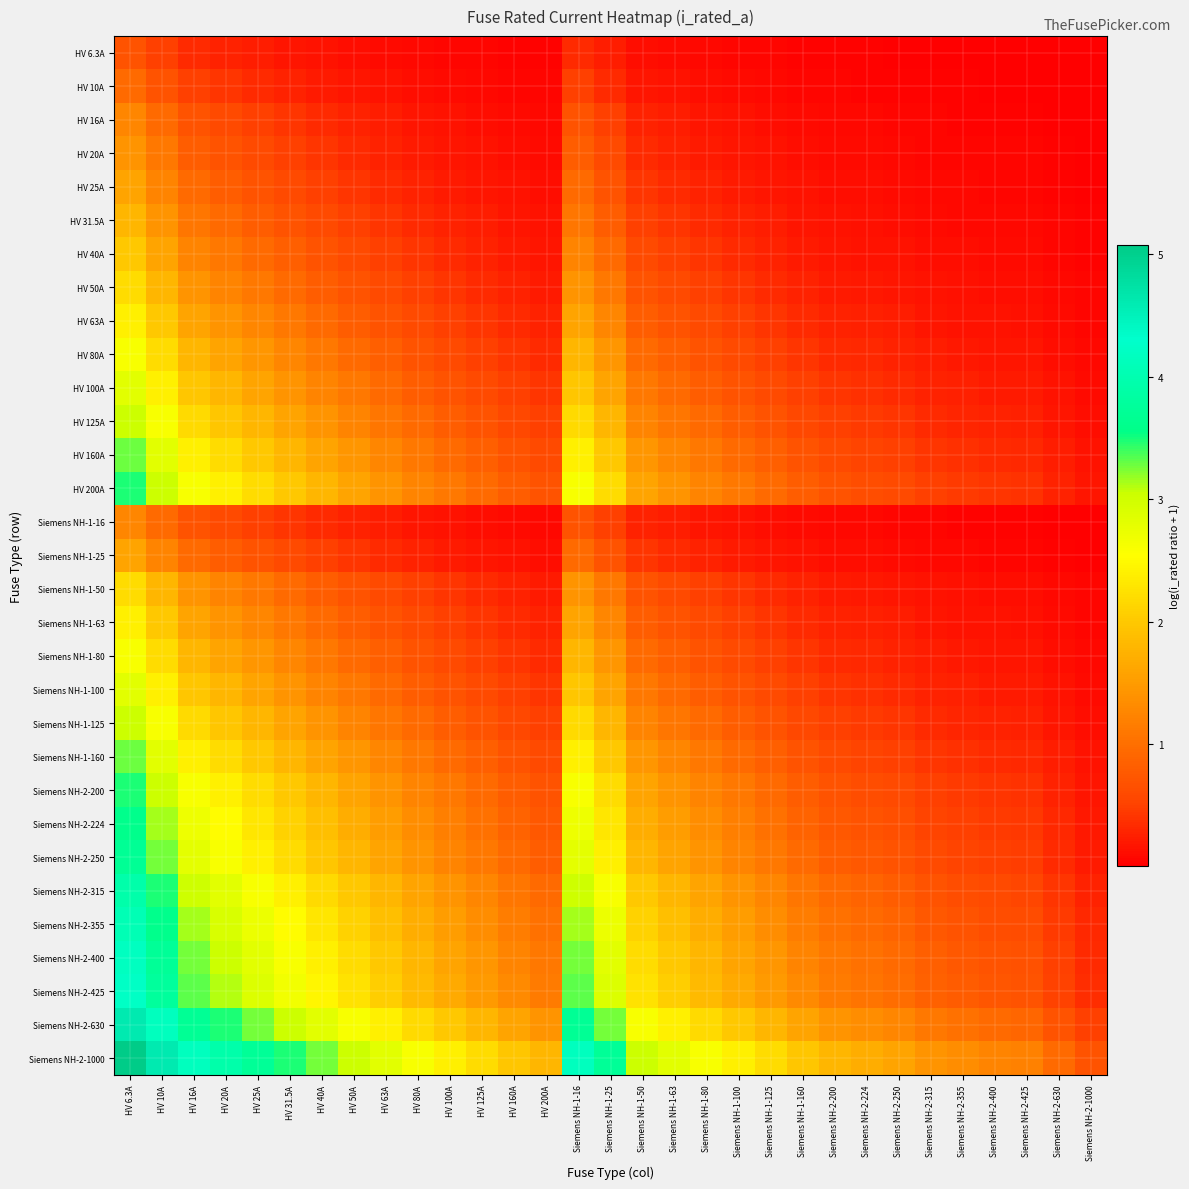

Reading right to left, transcribe all the data shown in this chart.

HV 6.3A: Siemens NH-2-1000=0.0	Siemens NH-2-630=0.0	Siemens NH-2-425=0.0	Siemens NH-2-400=0.0	Siemens NH-2-355=0.0	Siemens NH-2-315=0.0	Siemens NH-2-250=0.0	Siemens NH-2-224=0.0	Siemens NH-2-200=0.0	Siemens NH-1-160=0.0	Siemens NH-1-125=0.0	Siemens NH-1-100=0.1	Siemens NH-1-80=0.1	Siemens NH-1-63=0.1	Siemens NH-1-50=0.1	Siemens NH-1-25=0.2	Siemens NH-1-16=0.3	HV 200A=0.0	HV 160A=0.0	HV 125A=0.0	HV 100A=0.1	HV 80A=0.1	HV 63A=0.1	HV 50A=0.1	HV 40A=0.1	HV 31.5A=0.2	HV 25A=0.2	HV 20A=0.3	HV 16A=0.3	HV 10A=0.5	HV 6.3A=0.7
HV 10A: Siemens NH-2-1000=0.0	Siemens NH-2-630=0.0	Siemens NH-2-425=0.0	Siemens NH-2-400=0.0	Siemens NH-2-355=0.0	Siemens NH-2-315=0.0	Siemens NH-2-250=0.0	Siemens NH-2-224=0.0	Siemens NH-2-200=0.0	Siemens NH-1-160=0.1	Siemens NH-1-125=0.1	Siemens NH-1-100=0.1	Siemens NH-1-80=0.1	Siemens NH-1-63=0.1	Siemens NH-1-50=0.2	Siemens NH-1-25=0.3	Siemens NH-1-16=0.5	HV 200A=0.0	HV 160A=0.1	HV 125A=0.1	HV 100A=0.1	HV 80A=0.1	HV 63A=0.1	HV 50A=0.2	HV 40A=0.2	HV 31.5A=0.3	HV 25A=0.3	HV 20A=0.4	HV 16A=0.5	HV 10A=0.7	HV 6.3A=1.0
HV 16A: Siemens NH-2-1000=0.0	Siemens NH-2-630=0.0	Siemens NH-2-425=0.0	Siemens NH-2-400=0.0	Siemens NH-2-355=0.0	Siemens NH-2-315=0.0	Siemens NH-2-250=0.1	Siemens NH-2-224=0.1	Siemens NH-2-200=0.1	Siemens NH-1-160=0.1	Siemens NH-1-125=0.1	Siemens NH-1-100=0.1	Siemens NH-1-80=0.2	Siemens NH-1-63=0.2	Siemens NH-1-50=0.3	Siemens NH-1-25=0.5	Siemens NH-1-16=0.7	HV 200A=0.1	HV 160A=0.1	HV 125A=0.1	HV 100A=0.1	HV 80A=0.2	HV 63A=0.2	HV 50A=0.3	HV 40A=0.3	HV 31.5A=0.4	HV 25A=0.5	HV 20A=0.6	HV 16A=0.7	HV 10A=1.0	HV 6.3A=1.3
HV 20A: Siemens NH-2-1000=0.0	Siemens NH-2-630=0.0	Siemens NH-2-425=0.0	Siemens NH-2-400=0.0	Siemens NH-2-355=0.1	Siemens NH-2-315=0.1	Siemens NH-2-250=0.1	Siemens NH-2-224=0.1	Siemens NH-2-200=0.1	Siemens NH-1-160=0.1	Siemens NH-1-125=0.1	Siemens NH-1-100=0.2	Siemens NH-1-80=0.2	Siemens NH-1-63=0.3	Siemens NH-1-50=0.3	Siemens NH-1-25=0.6	Siemens NH-1-16=0.8	HV 200A=0.1	HV 160A=0.1	HV 125A=0.1	HV 100A=0.2	HV 80A=0.2	HV 63A=0.3	HV 50A=0.3	HV 40A=0.4	HV 31.5A=0.5	HV 25A=0.6	HV 20A=0.7	HV 16A=0.8	HV 10A=1.1	HV 6.3A=1.4
HV 25A: Siemens NH-2-1000=0.0	Siemens NH-2-630=0.0	Siemens NH-2-425=0.1	Siemens NH-2-400=0.1	Siemens NH-2-355=0.1	Siemens NH-2-315=0.1	Siemens NH-2-250=0.1	Siemens NH-2-224=0.1	Siemens NH-2-200=0.1	Siemens NH-1-160=0.1	Siemens NH-1-125=0.2	Siemens NH-1-100=0.2	Siemens NH-1-80=0.3	Siemens NH-1-63=0.3	Siemens NH-1-50=0.4	Siemens NH-1-25=0.7	Siemens NH-1-16=0.9	HV 200A=0.1	HV 160A=0.1	HV 125A=0.2	HV 100A=0.2	HV 80A=0.3	HV 63A=0.3	HV 50A=0.4	HV 40A=0.5	HV 31.5A=0.6	HV 25A=0.7	HV 20A=0.8	HV 16A=0.9	HV 10A=1.3	HV 6.3A=1.6
HV 31.5A: Siemens NH-2-1000=0.0	Siemens NH-2-630=0.0	Siemens NH-2-425=0.1	Siemens NH-2-400=0.1	Siemens NH-2-355=0.1	Siemens NH-2-315=0.1	Siemens NH-2-250=0.1	Siemens NH-2-224=0.1	Siemens NH-2-200=0.1	Siemens NH-1-160=0.2	Siemens NH-1-125=0.2	Siemens NH-1-100=0.3	Siemens NH-1-80=0.3	Siemens NH-1-63=0.4	Siemens NH-1-50=0.5	Siemens NH-1-25=0.8	Siemens NH-1-16=1.1	HV 200A=0.1	HV 160A=0.2	HV 125A=0.2	HV 100A=0.3	HV 80A=0.3	HV 63A=0.4	HV 50A=0.5	HV 40A=0.6	HV 31.5A=0.7	HV 25A=0.8	HV 20A=0.9	HV 16A=1.1	HV 10A=1.4	HV 6.3A=1.8
HV 40A: Siemens NH-2-1000=0.0	Siemens NH-2-630=0.1	Siemens NH-2-425=0.1	Siemens NH-2-400=0.1	Siemens NH-2-355=0.1	Siemens NH-2-315=0.1	Siemens NH-2-250=0.1	Siemens NH-2-224=0.2	Siemens NH-2-200=0.2	Siemens NH-1-160=0.2	Siemens NH-1-125=0.3	Siemens NH-1-100=0.3	Siemens NH-1-80=0.4	Siemens NH-1-63=0.5	Siemens NH-1-50=0.6	Siemens NH-1-25=1.0	Siemens NH-1-16=1.3	HV 200A=0.2	HV 160A=0.2	HV 125A=0.3	HV 100A=0.3	HV 80A=0.4	HV 63A=0.5	HV 50A=0.6	HV 40A=0.7	HV 31.5A=0.8	HV 25A=1.0	HV 20A=1.1	HV 16A=1.3	HV 10A=1.6	HV 6.3A=2.0
HV 50A: Siemens NH-2-1000=0.0	Siemens NH-2-630=0.1	Siemens NH-2-425=0.1	Siemens NH-2-400=0.1	Siemens NH-2-355=0.1	Siemens NH-2-315=0.1	Siemens NH-2-250=0.2	Siemens NH-2-224=0.2	Siemens NH-2-200=0.2	Siemens NH-1-160=0.3	Siemens NH-1-125=0.3	Siemens NH-1-100=0.4	Siemens NH-1-80=0.5	Siemens NH-1-63=0.6	Siemens NH-1-50=0.7	Siemens NH-1-25=1.1	Siemens NH-1-16=1.4	HV 200A=0.2	HV 160A=0.3	HV 125A=0.3	HV 100A=0.4	HV 80A=0.5	HV 63A=0.6	HV 50A=0.7	HV 40A=0.8	HV 31.5A=1.0	HV 25A=1.1	HV 20A=1.3	HV 16A=1.4	HV 10A=1.8	HV 6.3A=2.2
HV 63A: Siemens NH-2-1000=0.1	Siemens NH-2-630=0.1	Siemens NH-2-425=0.1	Siemens NH-2-400=0.1	Siemens NH-2-355=0.2	Siemens NH-2-315=0.2	Siemens NH-2-250=0.2	Siemens NH-2-224=0.2	Siemens NH-2-200=0.3	Siemens NH-1-160=0.3	Siemens NH-1-125=0.4	Siemens NH-1-100=0.5	Siemens NH-1-80=0.6	Siemens NH-1-63=0.7	Siemens NH-1-50=0.8	Siemens NH-1-25=1.3	Siemens NH-1-16=1.6	HV 200A=0.3	HV 160A=0.3	HV 125A=0.4	HV 100A=0.5	HV 80A=0.6	HV 63A=0.7	HV 50A=0.8	HV 40A=0.9	HV 31.5A=1.1	HV 25A=1.3	HV 20A=1.4	HV 16A=1.6	HV 10A=2.0	HV 6.3A=2.4
HV 80A: Siemens NH-2-1000=0.1	Siemens NH-2-630=0.1	Siemens NH-2-425=0.2	Siemens NH-2-400=0.2	Siemens NH-2-355=0.2	Siemens NH-2-315=0.2	Siemens NH-2-250=0.3	Siemens NH-2-224=0.3	Siemens NH-2-200=0.3	Siemens NH-1-160=0.4	Siemens NH-1-125=0.5	Siemens NH-1-100=0.6	Siemens NH-1-80=0.7	Siemens NH-1-63=0.8	Siemens NH-1-50=1.0	Siemens NH-1-25=1.4	Siemens NH-1-16=1.8	HV 200A=0.3	HV 160A=0.4	HV 125A=0.5	HV 100A=0.6	HV 80A=0.7	HV 63A=0.8	HV 50A=1.0	HV 40A=1.1	HV 31.5A=1.3	HV 25A=1.4	HV 20A=1.6	HV 16A=1.8	HV 10A=2.2	HV 6.3A=2.6
HV 100A: Siemens NH-2-1000=0.1	Siemens NH-2-630=0.1	Siemens NH-2-425=0.2	Siemens NH-2-400=0.2	Siemens NH-2-355=0.2	Siemens NH-2-315=0.3	Siemens NH-2-250=0.3	Siemens NH-2-224=0.4	Siemens NH-2-200=0.4	Siemens NH-1-160=0.5	Siemens NH-1-125=0.6	Siemens NH-1-100=0.7	Siemens NH-1-80=0.8	Siemens NH-1-63=1.0	Siemens NH-1-50=1.1	Siemens NH-1-25=1.6	Siemens NH-1-16=2.0	HV 200A=0.4	HV 160A=0.5	HV 125A=0.6	HV 100A=0.7	HV 80A=0.8	HV 63A=1.0	HV 50A=1.1	HV 40A=1.3	HV 31.5A=1.4	HV 25A=1.6	HV 20A=1.8	HV 16A=2.0	HV 10A=2.4	HV 6.3A=2.8
HV 125A: Siemens NH-2-1000=0.1	Siemens NH-2-630=0.2	Siemens NH-2-425=0.3	Siemens NH-2-400=0.3	Siemens NH-2-355=0.3	Siemens NH-2-315=0.3	Siemens NH-2-250=0.4	Siemens NH-2-224=0.4	Siemens NH-2-200=0.5	Siemens NH-1-160=0.6	Siemens NH-1-125=0.7	Siemens NH-1-100=0.8	Siemens NH-1-80=0.9	Siemens NH-1-63=1.1	Siemens NH-1-50=1.3	Siemens NH-1-25=1.8	Siemens NH-1-16=2.2	HV 200A=0.5	HV 160A=0.6	HV 125A=0.7	HV 100A=0.8	HV 80A=0.9	HV 63A=1.1	HV 50A=1.3	HV 40A=1.4	HV 31.5A=1.6	HV 25A=1.8	HV 20A=2.0	HV 16A=2.2	HV 10A=2.6	HV 6.3A=3.0
HV 160A: Siemens NH-2-1000=0.1	Siemens NH-2-630=0.2	Siemens NH-2-425=0.3	Siemens NH-2-400=0.3	Siemens NH-2-355=0.4	Siemens NH-2-315=0.4	Siemens NH-2-250=0.5	Siemens NH-2-224=0.5	Siemens NH-2-200=0.6	Siemens NH-1-160=0.7	Siemens NH-1-125=0.8	Siemens NH-1-100=1.0	Siemens NH-1-80=1.1	Siemens NH-1-63=1.3	Siemens NH-1-50=1.4	Siemens NH-1-25=2.0	Siemens NH-1-16=2.4	HV 200A=0.6	HV 160A=0.7	HV 125A=0.8	HV 100A=1.0	HV 80A=1.1	HV 63A=1.3	HV 50A=1.4	HV 40A=1.6	HV 31.5A=1.8	HV 25A=2.0	HV 20A=2.2	HV 16A=2.4	HV 10A=2.8	HV 6.3A=3.3
HV 200A: Siemens NH-2-1000=0.2	Siemens NH-2-630=0.3	Siemens NH-2-425=0.4	Siemens NH-2-400=0.4	Siemens NH-2-355=0.4	Siemens NH-2-315=0.5	Siemens NH-2-250=0.6	Siemens NH-2-224=0.6	Siemens NH-2-200=0.7	Siemens NH-1-160=0.8	Siemens NH-1-125=1.0	Siemens NH-1-100=1.1	Siemens NH-1-80=1.3	Siemens NH-1-63=1.4	Siemens NH-1-50=1.6	Siemens NH-1-25=2.2	Siemens NH-1-16=2.6	HV 200A=0.7	HV 160A=0.8	HV 125A=1.0	HV 100A=1.1	HV 80A=1.3	HV 63A=1.4	HV 50A=1.6	HV 40A=1.8	HV 31.5A=2.0	HV 25A=2.2	HV 20A=2.4	HV 16A=2.6	HV 10A=3.0	HV 6.3A=3.5
Siemens NH-1-16: Siemens NH-2-1000=0.0	Siemens NH-2-630=0.0	Siemens NH-2-425=0.0	Siemens NH-2-400=0.0	Siemens NH-2-355=0.0	Siemens NH-2-315=0.0	Siemens NH-2-250=0.1	Siemens NH-2-224=0.1	Siemens NH-2-200=0.1	Siemens NH-1-160=0.1	Siemens NH-1-125=0.1	Siemens NH-1-100=0.1	Siemens NH-1-80=0.2	Siemens NH-1-63=0.2	Siemens NH-1-50=0.3	Siemens NH-1-25=0.5	Siemens NH-1-16=0.7	HV 200A=0.1	HV 160A=0.1	HV 125A=0.1	HV 100A=0.1	HV 80A=0.2	HV 63A=0.2	HV 50A=0.3	HV 40A=0.3	HV 31.5A=0.4	HV 25A=0.5	HV 20A=0.6	HV 16A=0.7	HV 10A=1.0	HV 6.3A=1.3
Siemens NH-1-25: Siemens NH-2-1000=0.0	Siemens NH-2-630=0.0	Siemens NH-2-425=0.1	Siemens NH-2-400=0.1	Siemens NH-2-355=0.1	Siemens NH-2-315=0.1	Siemens NH-2-250=0.1	Siemens NH-2-224=0.1	Siemens NH-2-200=0.1	Siemens NH-1-160=0.1	Siemens NH-1-125=0.2	Siemens NH-1-100=0.2	Siemens NH-1-80=0.3	Siemens NH-1-63=0.3	Siemens NH-1-50=0.4	Siemens NH-1-25=0.7	Siemens NH-1-16=0.9	HV 200A=0.1	HV 160A=0.1	HV 125A=0.2	HV 100A=0.2	HV 80A=0.3	HV 63A=0.3	HV 50A=0.4	HV 40A=0.5	HV 31.5A=0.6	HV 25A=0.7	HV 20A=0.8	HV 16A=0.9	HV 10A=1.3	HV 6.3A=1.6
Siemens NH-1-50: Siemens NH-2-1000=0.0	Siemens NH-2-630=0.1	Siemens NH-2-425=0.1	Siemens NH-2-400=0.1	Siemens NH-2-355=0.1	Siemens NH-2-315=0.1	Siemens NH-2-250=0.2	Siemens NH-2-224=0.2	Siemens NH-2-200=0.2	Siemens NH-1-160=0.3	Siemens NH-1-125=0.3	Siemens NH-1-100=0.4	Siemens NH-1-80=0.5	Siemens NH-1-63=0.6	Siemens NH-1-50=0.7	Siemens NH-1-25=1.1	Siemens NH-1-16=1.4	HV 200A=0.2	HV 160A=0.3	HV 125A=0.3	HV 100A=0.4	HV 80A=0.5	HV 63A=0.6	HV 50A=0.7	HV 40A=0.8	HV 31.5A=1.0	HV 25A=1.1	HV 20A=1.3	HV 16A=1.4	HV 10A=1.8	HV 6.3A=2.2
Siemens NH-1-63: Siemens NH-2-1000=0.1	Siemens NH-2-630=0.1	Siemens NH-2-425=0.1	Siemens NH-2-400=0.1	Siemens NH-2-355=0.2	Siemens NH-2-315=0.2	Siemens NH-2-250=0.2	Siemens NH-2-224=0.2	Siemens NH-2-200=0.3	Siemens NH-1-160=0.3	Siemens NH-1-125=0.4	Siemens NH-1-100=0.5	Siemens NH-1-80=0.6	Siemens NH-1-63=0.7	Siemens NH-1-50=0.8	Siemens NH-1-25=1.3	Siemens NH-1-16=1.6	HV 200A=0.3	HV 160A=0.3	HV 125A=0.4	HV 100A=0.5	HV 80A=0.6	HV 63A=0.7	HV 50A=0.8	HV 40A=0.9	HV 31.5A=1.1	HV 25A=1.3	HV 20A=1.4	HV 16A=1.6	HV 10A=2.0	HV 6.3A=2.4
Siemens NH-1-80: Siemens NH-2-1000=0.1	Siemens NH-2-630=0.1	Siemens NH-2-425=0.2	Siemens NH-2-400=0.2	Siemens NH-2-355=0.2	Siemens NH-2-315=0.2	Siemens NH-2-250=0.3	Siemens NH-2-224=0.3	Siemens NH-2-200=0.3	Siemens NH-1-160=0.4	Siemens NH-1-125=0.5	Siemens NH-1-100=0.6	Siemens NH-1-80=0.7	Siemens NH-1-63=0.8	Siemens NH-1-50=1.0	Siemens NH-1-25=1.4	Siemens NH-1-16=1.8	HV 200A=0.3	HV 160A=0.4	HV 125A=0.5	HV 100A=0.6	HV 80A=0.7	HV 63A=0.8	HV 50A=1.0	HV 40A=1.1	HV 31.5A=1.3	HV 25A=1.4	HV 20A=1.6	HV 16A=1.8	HV 10A=2.2	HV 6.3A=2.6
Siemens NH-1-100: Siemens NH-2-1000=0.1	Siemens NH-2-630=0.1	Siemens NH-2-425=0.2	Siemens NH-2-400=0.2	Siemens NH-2-355=0.2	Siemens NH-2-315=0.3	Siemens NH-2-250=0.3	Siemens NH-2-224=0.4	Siemens NH-2-200=0.4	Siemens NH-1-160=0.5	Siemens NH-1-125=0.6	Siemens NH-1-100=0.7	Siemens NH-1-80=0.8	Siemens NH-1-63=1.0	Siemens NH-1-50=1.1	Siemens NH-1-25=1.6	Siemens NH-1-16=2.0	HV 200A=0.4	HV 160A=0.5	HV 125A=0.6	HV 100A=0.7	HV 80A=0.8	HV 63A=1.0	HV 50A=1.1	HV 40A=1.3	HV 31.5A=1.4	HV 25A=1.6	HV 20A=1.8	HV 16A=2.0	HV 10A=2.4	HV 6.3A=2.8
Siemens NH-1-125: Siemens NH-2-1000=0.1	Siemens NH-2-630=0.2	Siemens NH-2-425=0.3	Siemens NH-2-400=0.3	Siemens NH-2-355=0.3	Siemens NH-2-315=0.3	Siemens NH-2-250=0.4	Siemens NH-2-224=0.4	Siemens NH-2-200=0.5	Siemens NH-1-160=0.6	Siemens NH-1-125=0.7	Siemens NH-1-100=0.8	Siemens NH-1-80=0.9	Siemens NH-1-63=1.1	Siemens NH-1-50=1.3	Siemens NH-1-25=1.8	Siemens NH-1-16=2.2	HV 200A=0.5	HV 160A=0.6	HV 125A=0.7	HV 100A=0.8	HV 80A=0.9	HV 63A=1.1	HV 50A=1.3	HV 40A=1.4	HV 31.5A=1.6	HV 25A=1.8	HV 20A=2.0	HV 16A=2.2	HV 10A=2.6	HV 6.3A=3.0
Siemens NH-1-160: Siemens NH-2-1000=0.1	Siemens NH-2-630=0.2	Siemens NH-2-425=0.3	Siemens NH-2-400=0.3	Siemens NH-2-355=0.4	Siemens NH-2-315=0.4	Siemens NH-2-250=0.5	Siemens NH-2-224=0.5	Siemens NH-2-200=0.6	Siemens NH-1-160=0.7	Siemens NH-1-125=0.8	Siemens NH-1-100=1.0	Siemens NH-1-80=1.1	Siemens NH-1-63=1.3	Siemens NH-1-50=1.4	Siemens NH-1-25=2.0	Siemens NH-1-16=2.4	HV 200A=0.6	HV 160A=0.7	HV 125A=0.8	HV 100A=1.0	HV 80A=1.1	HV 63A=1.3	HV 50A=1.4	HV 40A=1.6	HV 31.5A=1.8	HV 25A=2.0	HV 20A=2.2	HV 16A=2.4	HV 10A=2.8	HV 6.3A=3.3
Siemens NH-2-200: Siemens NH-2-1000=0.2	Siemens NH-2-630=0.3	Siemens NH-2-425=0.4	Siemens NH-2-400=0.4	Siemens NH-2-355=0.4	Siemens NH-2-315=0.5	Siemens NH-2-250=0.6	Siemens NH-2-224=0.6	Siemens NH-2-200=0.7	Siemens NH-1-160=0.8	Siemens NH-1-125=1.0	Siemens NH-1-100=1.1	Siemens NH-1-80=1.3	Siemens NH-1-63=1.4	Siemens NH-1-50=1.6	Siemens NH-1-25=2.2	Siemens NH-1-16=2.6	HV 200A=0.7	HV 160A=0.8	HV 125A=1.0	HV 100A=1.1	HV 80A=1.3	HV 63A=1.4	HV 50A=1.6	HV 40A=1.8	HV 31.5A=2.0	HV 25A=2.2	HV 20A=2.4	HV 16A=2.6	HV 10A=3.0	HV 6.3A=3.5
Siemens NH-2-224: Siemens NH-2-1000=0.2	Siemens NH-2-630=0.3	Siemens NH-2-425=0.4	Siemens NH-2-400=0.4	Siemens NH-2-355=0.5	Siemens NH-2-315=0.5	Siemens NH-2-250=0.6	Siemens NH-2-224=0.7	Siemens NH-2-200=0.8	Siemens NH-1-160=0.9	Siemens NH-1-125=1.0	Siemens NH-1-100=1.2	Siemens NH-1-80=1.3	Siemens NH-1-63=1.5	Siemens NH-1-50=1.7	Siemens NH-1-25=2.3	Siemens NH-1-16=2.7	HV 200A=0.8	HV 160A=0.9	HV 125A=1.0	HV 100A=1.2	HV 80A=1.3	HV 63A=1.5	HV 50A=1.7	HV 40A=1.9	HV 31.5A=2.1	HV 25A=2.3	HV 20A=2.5	HV 16A=2.7	HV 10A=3.2	HV 6.3A=3.6
Siemens NH-2-250: Siemens NH-2-1000=0.2	Siemens NH-2-630=0.3	Siemens NH-2-425=0.5	Siemens NH-2-400=0.5	Siemens NH-2-355=0.5	Siemens NH-2-315=0.6	Siemens NH-2-250=0.7	Siemens NH-2-224=0.7	Siemens NH-2-200=0.8	Siemens NH-1-160=0.9	Siemens NH-1-125=1.1	Siemens NH-1-100=1.3	Siemens NH-1-80=1.4	Siemens NH-1-63=1.6	Siemens NH-1-50=1.8	Siemens NH-1-25=2.4	Siemens NH-1-16=2.8	HV 200A=0.8	HV 160A=0.9	HV 125A=1.1	HV 100A=1.3	HV 80A=1.4	HV 63A=1.6	HV 50A=1.8	HV 40A=2.0	HV 31.5A=2.2	HV 25A=2.4	HV 20A=2.6	HV 16A=2.8	HV 10A=3.3	HV 6.3A=3.7
Siemens NH-2-315: Siemens NH-2-1000=0.3	Siemens NH-2-630=0.4	Siemens NH-2-425=0.6	Siemens NH-2-400=0.6	Siemens NH-2-355=0.6	Siemens NH-2-315=0.7	Siemens NH-2-250=0.8	Siemens NH-2-224=0.9	Siemens NH-2-200=0.9	Siemens NH-1-160=1.1	Siemens NH-1-125=1.3	Siemens NH-1-100=1.4	Siemens NH-1-80=1.6	Siemens NH-1-63=1.8	Siemens NH-1-50=2.0	Siemens NH-1-25=2.6	Siemens NH-1-16=3.0	HV 200A=0.9	HV 160A=1.1	HV 125A=1.3	HV 100A=1.4	HV 80A=1.6	HV 63A=1.8	HV 50A=2.0	HV 40A=2.2	HV 31.5A=2.4	HV 25A=2.6	HV 20A=2.8	HV 16A=3.0	HV 10A=3.5	HV 6.3A=3.9
Siemens NH-2-355: Siemens NH-2-1000=0.3	Siemens NH-2-630=0.4	Siemens NH-2-425=0.6	Siemens NH-2-400=0.6	Siemens NH-2-355=0.7	Siemens NH-2-315=0.8	Siemens NH-2-250=0.9	Siemens NH-2-224=0.9	Siemens NH-2-200=1.0	Siemens NH-1-160=1.2	Siemens NH-1-125=1.3	Siemens NH-1-100=1.5	Siemens NH-1-80=1.7	Siemens NH-1-63=1.9	Siemens NH-1-50=2.1	Siemens NH-1-25=2.7	Siemens NH-1-16=3.1	HV 200A=1.0	HV 160A=1.2	HV 125A=1.3	HV 100A=1.5	HV 80A=1.7	HV 63A=1.9	HV 50A=2.1	HV 40A=2.3	HV 31.5A=2.5	HV 25A=2.7	HV 20A=2.9	HV 16A=3.1	HV 10A=3.6	HV 6.3A=4.0
Siemens NH-2-400: Siemens NH-2-1000=0.3	Siemens NH-2-630=0.5	Siemens NH-2-425=0.7	Siemens NH-2-400=0.7	Siemens NH-2-355=0.8	Siemens NH-2-315=0.8	Siemens NH-2-250=1.0	Siemens NH-2-224=1.0	Siemens NH-2-200=1.1	Siemens NH-1-160=1.3	Siemens NH-1-125=1.4	Siemens NH-1-100=1.6	Siemens NH-1-80=1.8	Siemens NH-1-63=2.0	Siemens NH-1-50=2.2	Siemens NH-1-25=2.8	Siemens NH-1-16=3.3	HV 200A=1.1	HV 160A=1.3	HV 125A=1.4	HV 100A=1.6	HV 80A=1.8	HV 63A=2.0	HV 50A=2.2	HV 40A=2.4	HV 31.5A=2.6	HV 25A=2.8	HV 20A=3.0	HV 16A=3.3	HV 10A=3.7	HV 6.3A=4.2
Siemens NH-2-425: Siemens NH-2-1000=0.4	Siemens NH-2-630=0.5	Siemens NH-2-425=0.7	Siemens NH-2-400=0.7	Siemens NH-2-355=0.8	Siemens NH-2-315=0.9	Siemens NH-2-250=1.0	Siemens NH-2-224=1.1	Siemens NH-2-200=1.1	Siemens NH-1-160=1.3	Siemens NH-1-125=1.5	Siemens NH-1-100=1.7	Siemens NH-1-80=1.8	Siemens NH-1-63=2.0	Siemens NH-1-50=2.3	Siemens NH-1-25=2.9	Siemens NH-1-16=3.3	HV 200A=1.1	HV 160A=1.3	HV 125A=1.5	HV 100A=1.7	HV 80A=1.8	HV 63A=2.0	HV 50A=2.3	HV 40A=2.5	HV 31.5A=2.7	HV 25A=2.9	HV 20A=3.1	HV 16A=3.3	HV 10A=3.8	HV 6.3A=4.2
Siemens NH-2-630: Siemens NH-2-1000=0.5	Siemens NH-2-630=0.7	Siemens NH-2-425=0.9	Siemens NH-2-400=0.9	Siemens NH-2-355=1.0	Siemens NH-2-315=1.1	Siemens NH-2-250=1.3	Siemens NH-2-224=1.3	Siemens NH-2-200=1.4	Siemens NH-1-160=1.6	Siemens NH-1-125=1.8	Siemens NH-1-100=2.0	Siemens NH-1-80=2.2	Siemens NH-1-63=2.4	Siemens NH-1-50=2.6	Siemens NH-1-25=3.3	Siemens NH-1-16=3.7	HV 200A=1.4	HV 160A=1.6	HV 125A=1.8	HV 100A=2.0	HV 80A=2.2	HV 63A=2.4	HV 50A=2.6	HV 40A=2.8	HV 31.5A=3.0	HV 25A=3.3	HV 20A=3.5	HV 16A=3.7	HV 10A=4.2	HV 6.3A=4.6
Siemens NH-2-1000: Siemens NH-2-1000=0.7	Siemens NH-2-630=1.0	Siemens NH-2-425=1.2	Siemens NH-2-400=1.3	Siemens NH-2-355=1.3	Siemens NH-2-315=1.4	Siemens NH-2-250=1.6	Siemens NH-2-224=1.7	Siemens NH-2-200=1.8	Siemens NH-1-160=2.0	Siemens NH-1-125=2.2	Siemens NH-1-100=2.4	Siemens NH-1-80=2.6	Siemens NH-1-63=2.8	Siemens NH-1-50=3.0	Siemens NH-1-25=3.7	Siemens NH-1-16=4.2	HV 200A=1.8	HV 160A=2.0	HV 125A=2.2	HV 100A=2.4	HV 80A=2.6	HV 63A=2.8	HV 50A=3.0	HV 40A=3.3	HV 31.5A=3.5	HV 25A=3.7	HV 20A=3.9	HV 16A=4.2	HV 10A=4.6	HV 6.3A=5.1